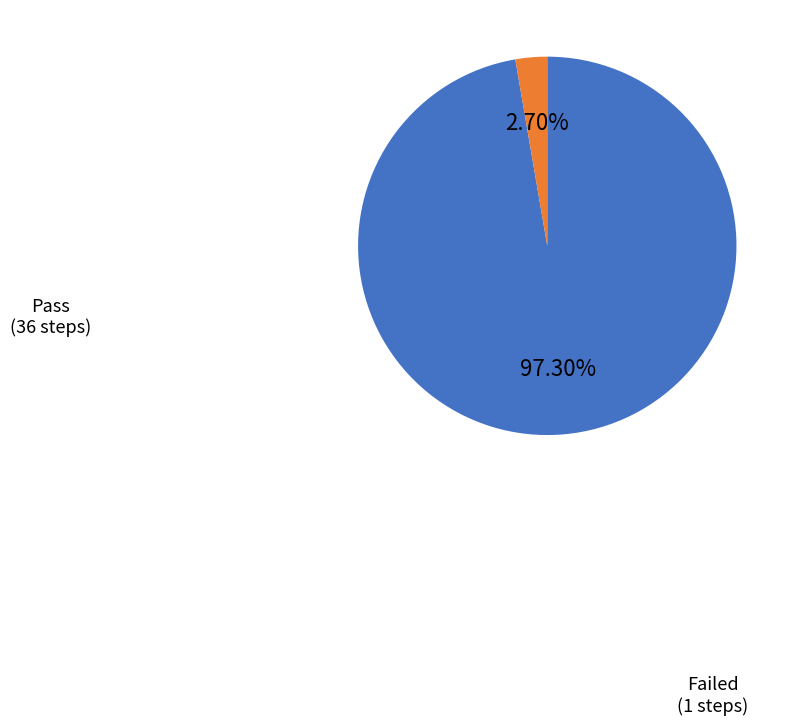

Between Pass and Failed, which is larger?

Pass